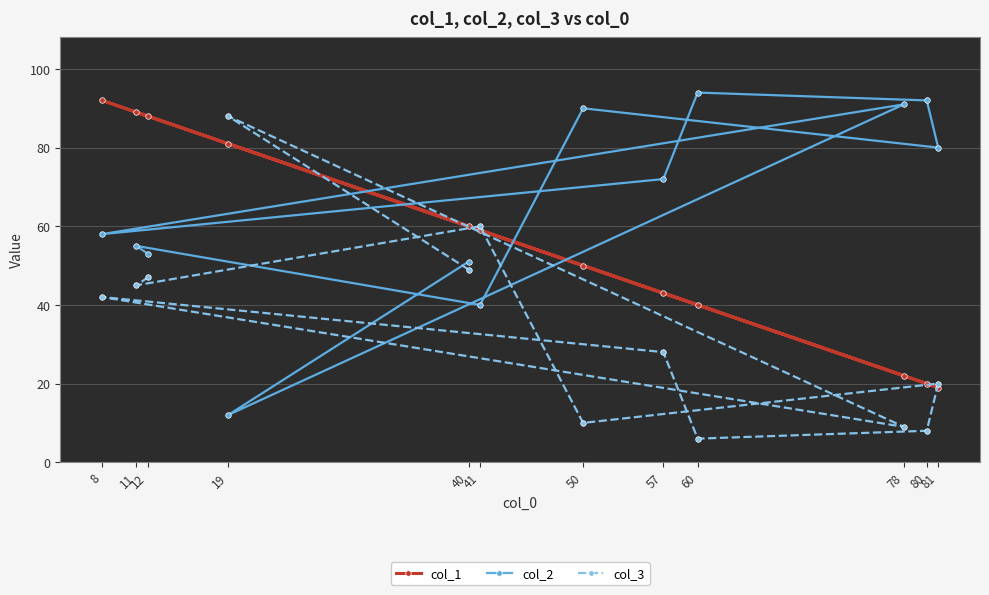

What is the difference between the second highest and minimum values in the col_3 series?

54